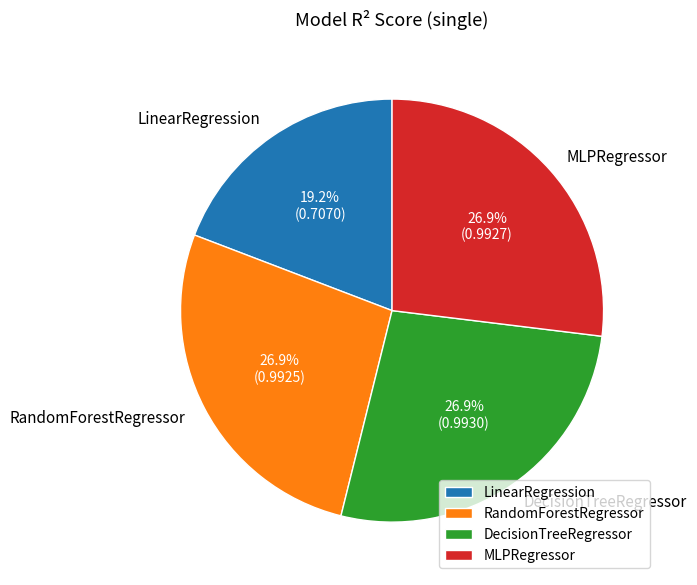

To the nearest percent, what is the difference between the LinearRegression and RandomForestRegressor slice percentages?

8%